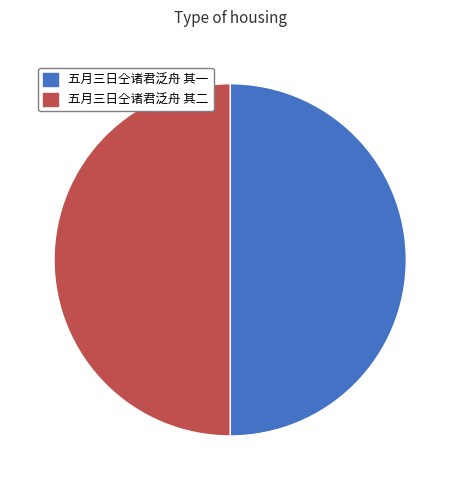

Approximately how many times larger is the value at 五月三日仝诸君泛舟 其二 compared to 五月三日仝诸君泛舟 其一?

1.0